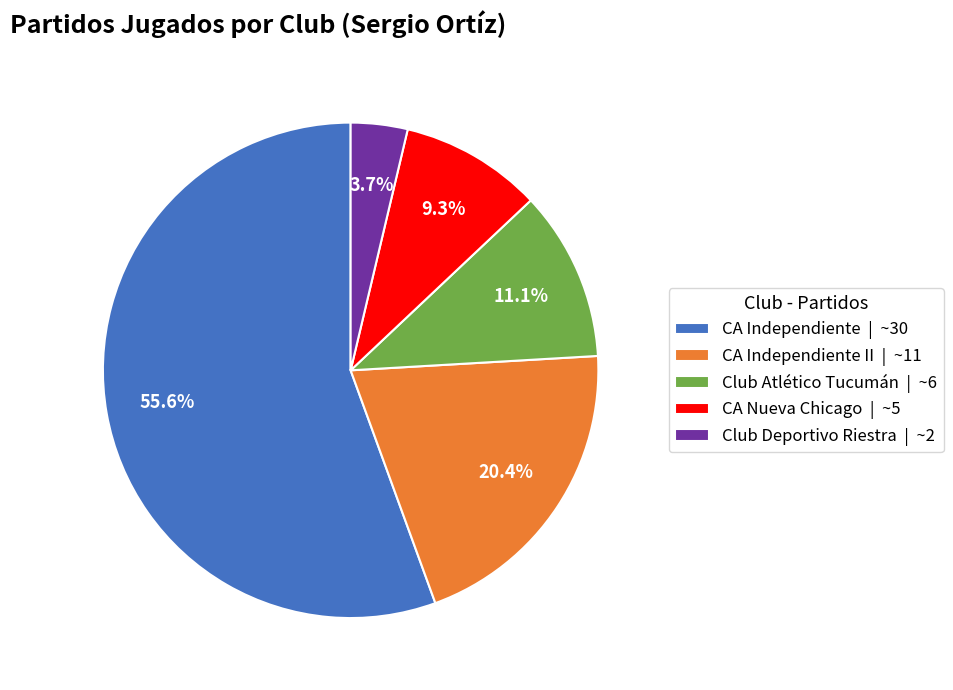

Which slice represents more than half of the pie?

CA Independiente | ~30